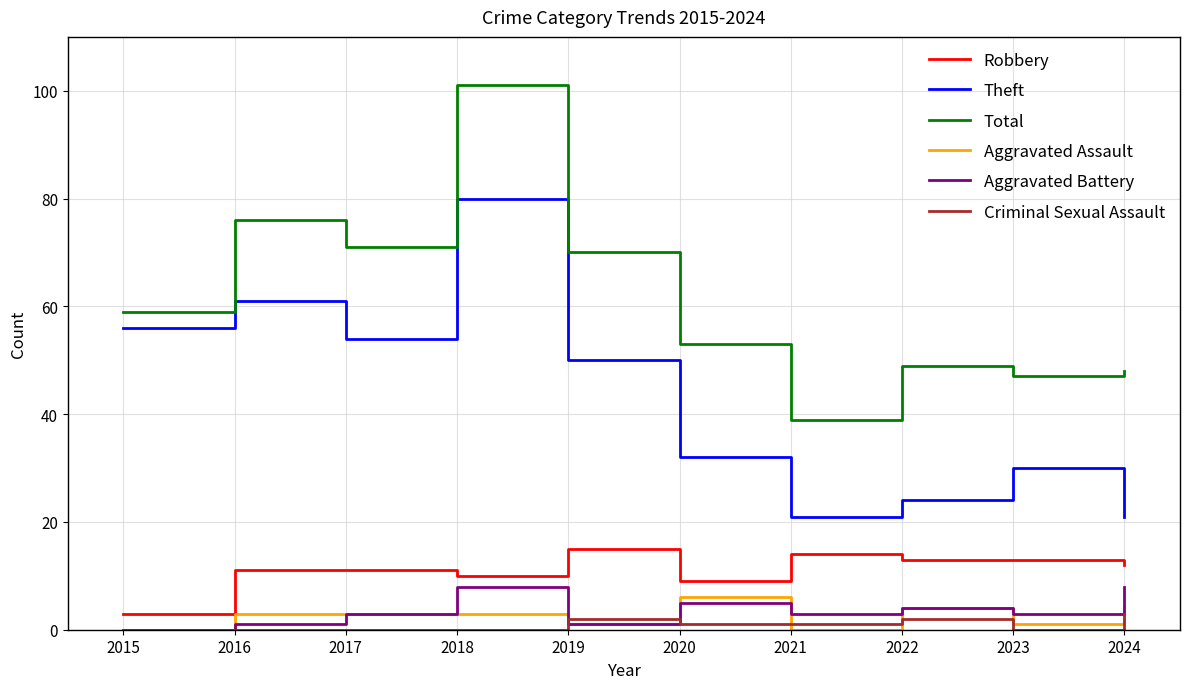

The value of Total at 2019 is 101. True or false?

False